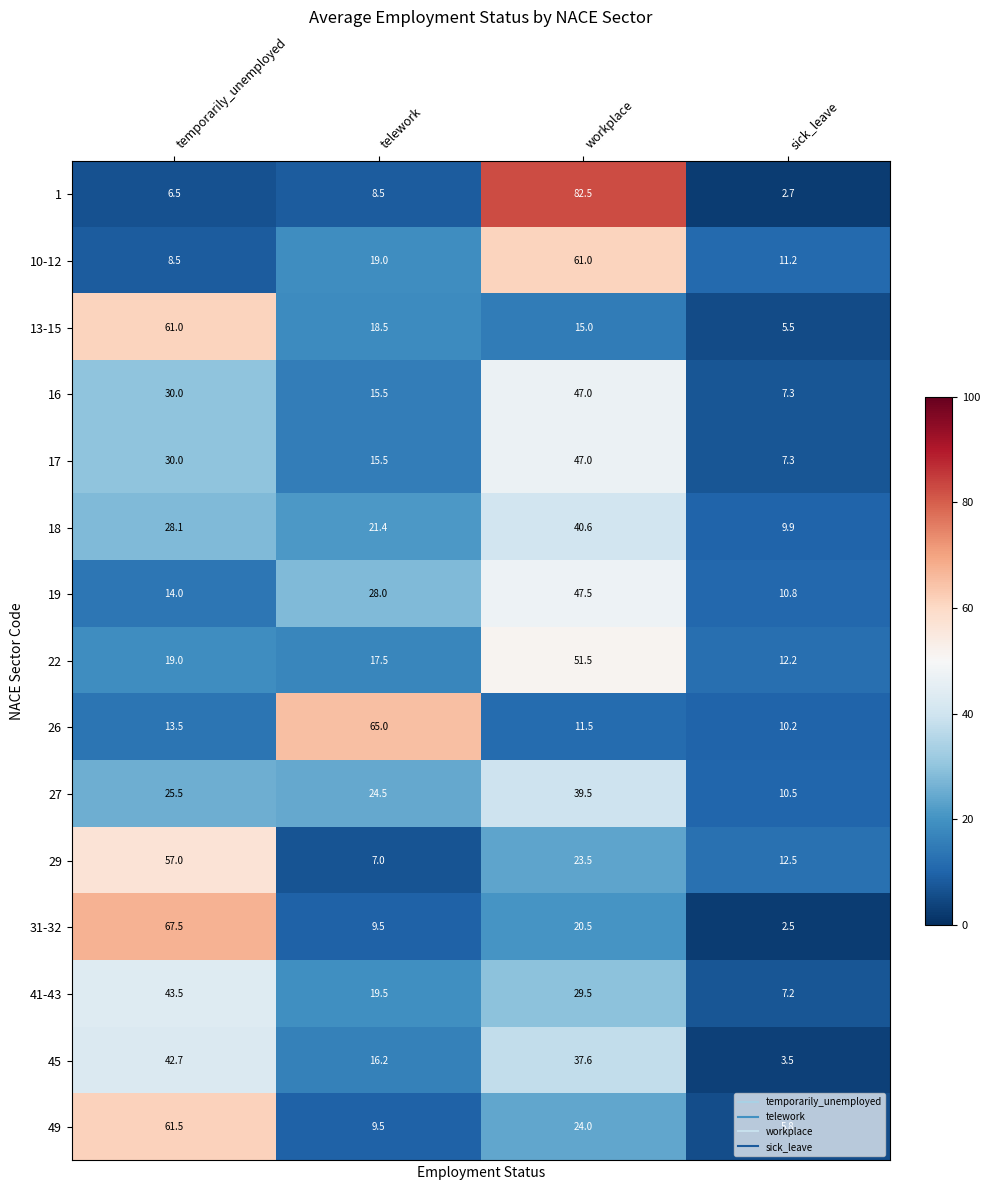

Which label corresponds to the largest value in the chart?

workplace